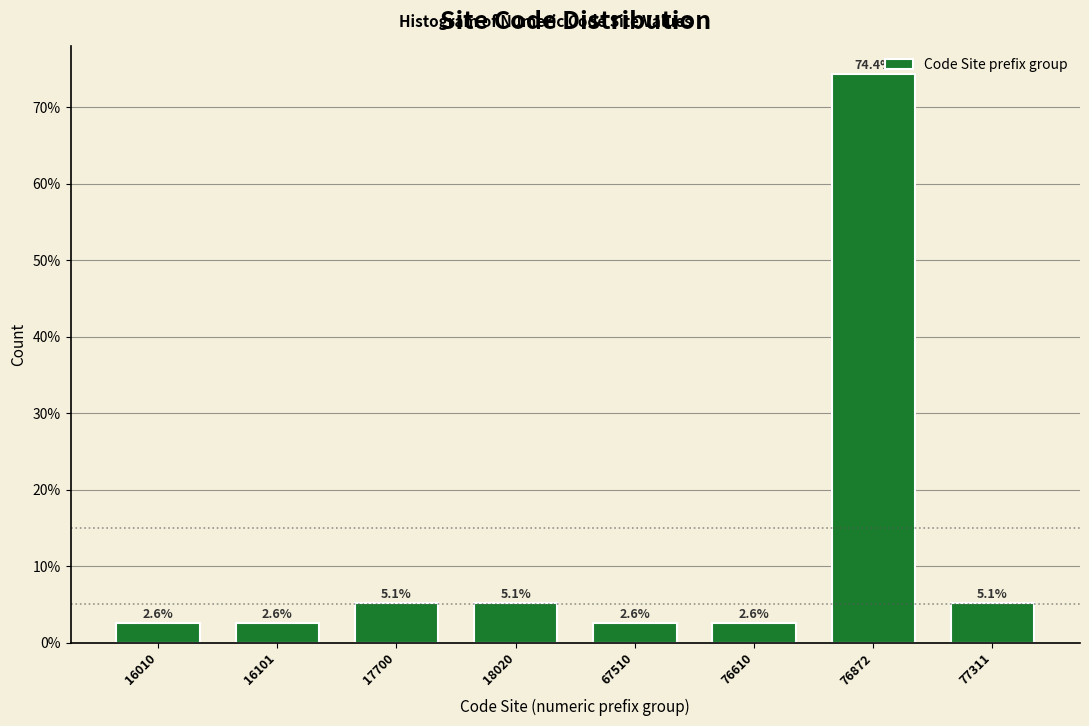

Reading left to right, list all the values displayed in this chart.

2.6	2.6	5.1	5.1	2.6	2.6	74.4	5.1